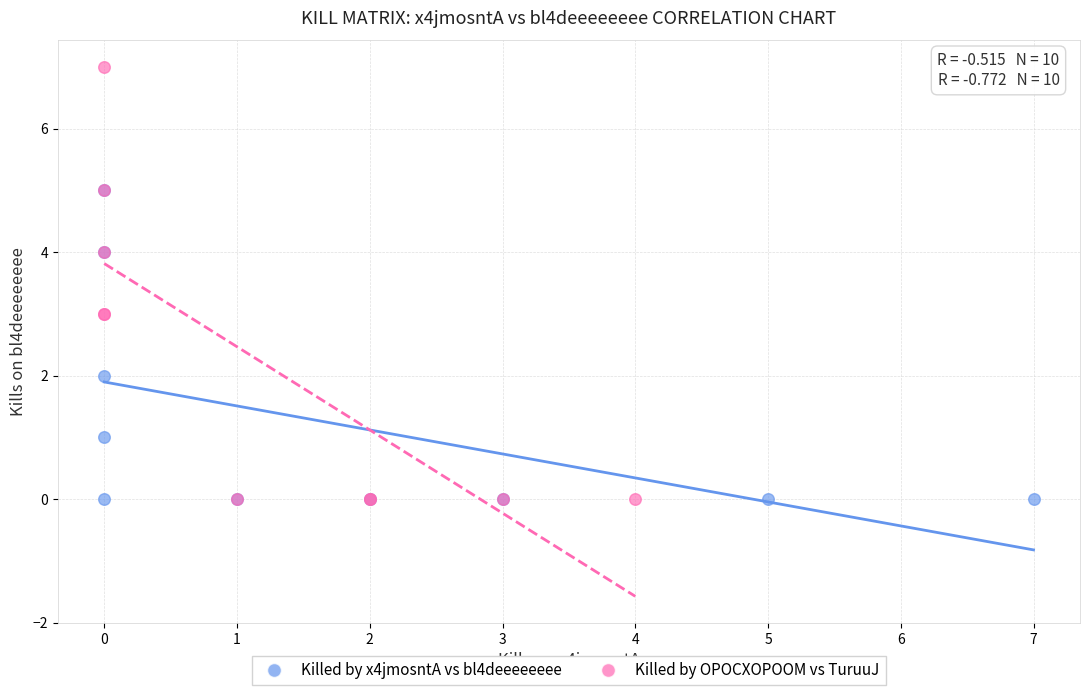

Which series has the widest spread of Y values?

Killed by OPOCXOPOOM vs TuruuJ